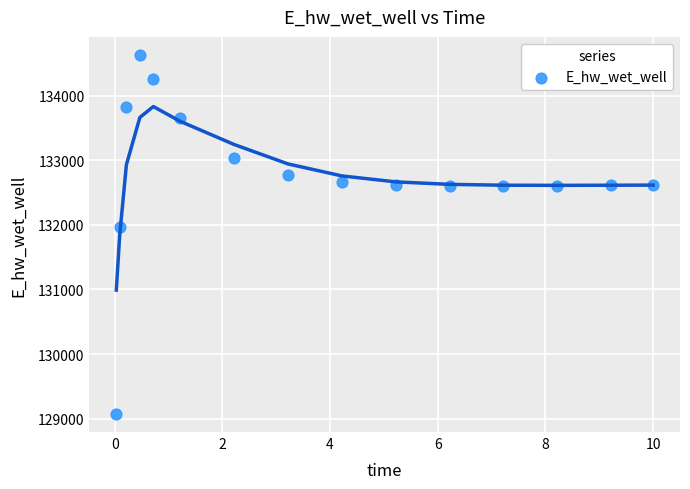

What Y value in the scatter plot is closest to 131851?

131972.1